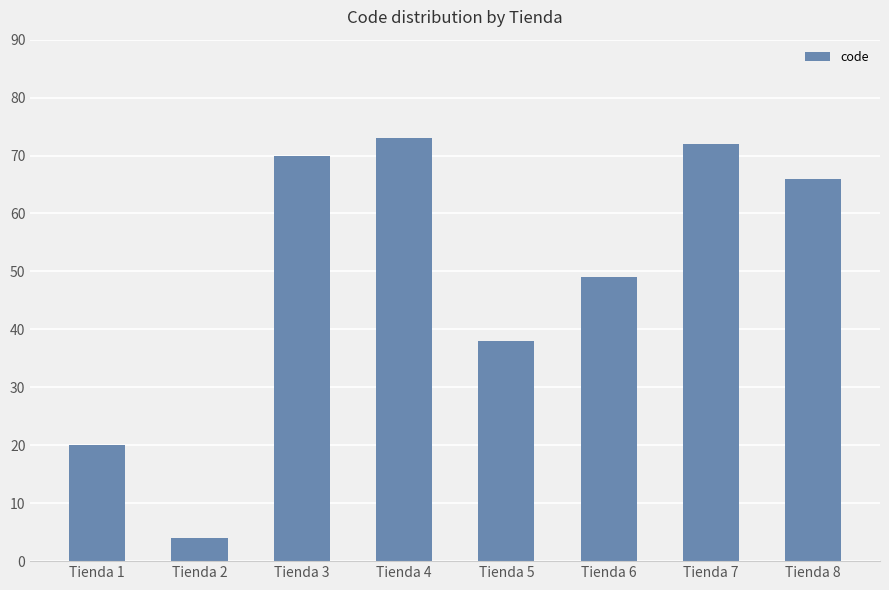

What is the value of the 6th bar from the left?

49